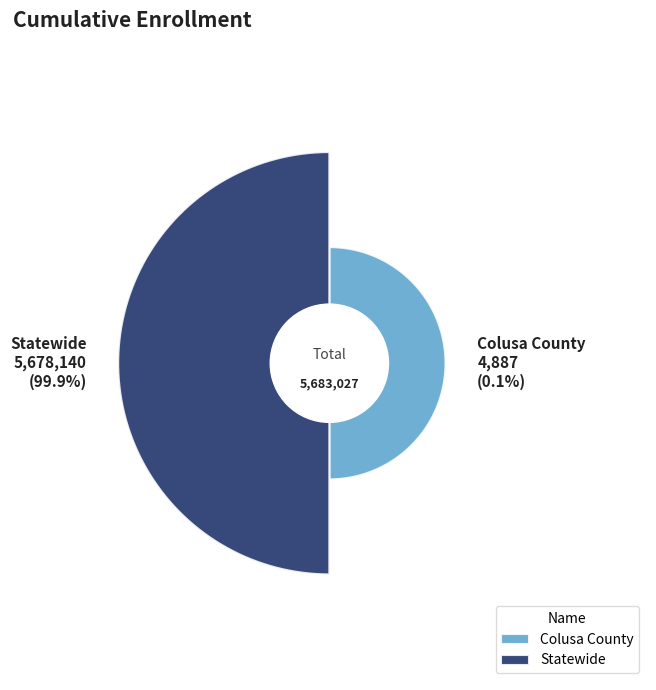

How many segments does this pie chart have?

2